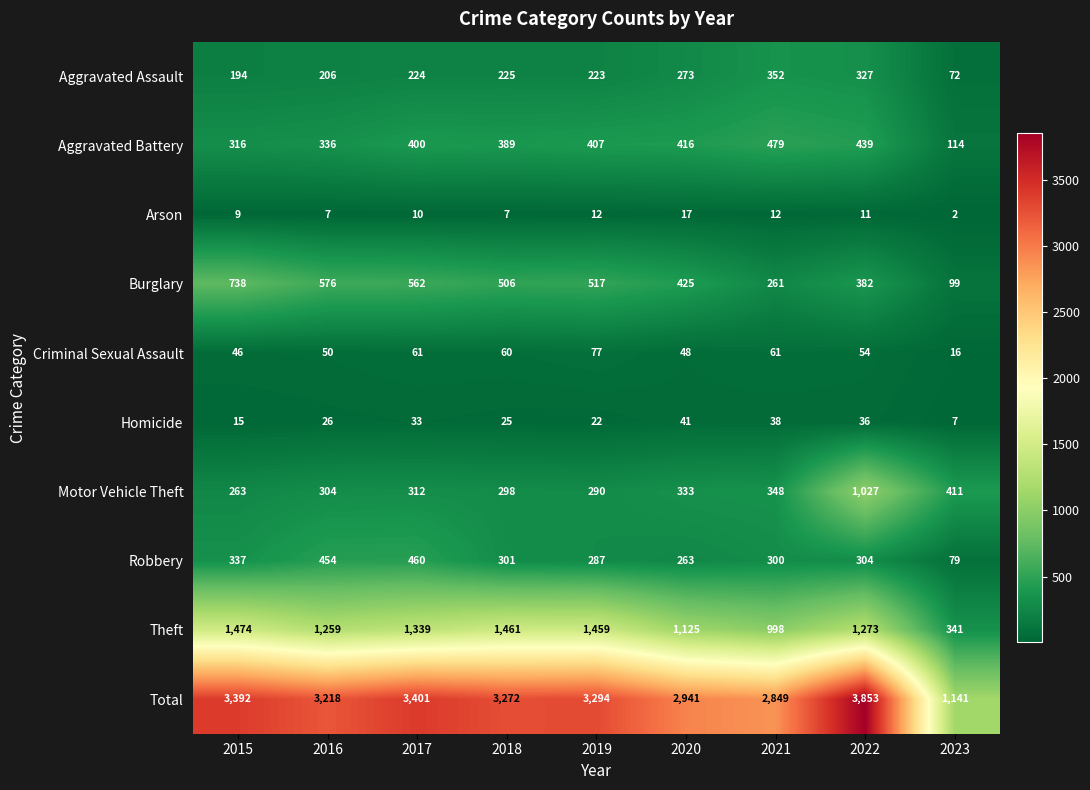

The value of Total at 2017 is 4500. True or false?

False